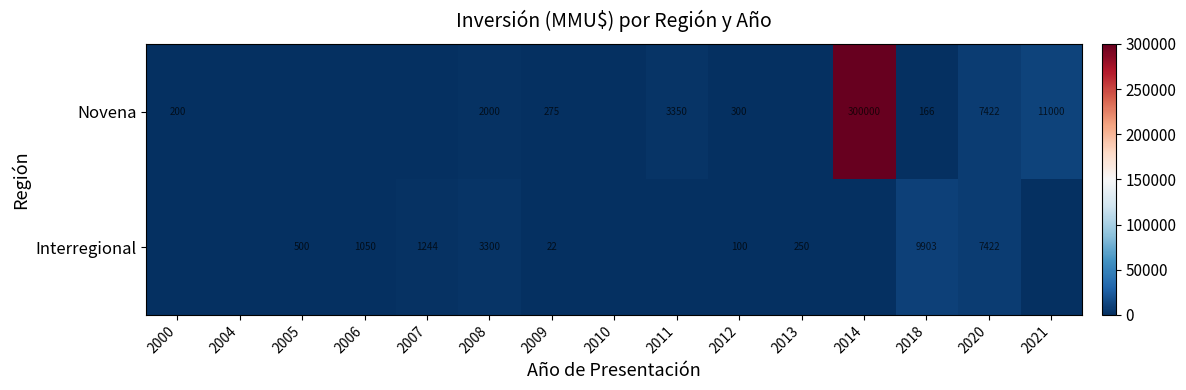

What is the difference between the highest and lowest values at 2009?

253